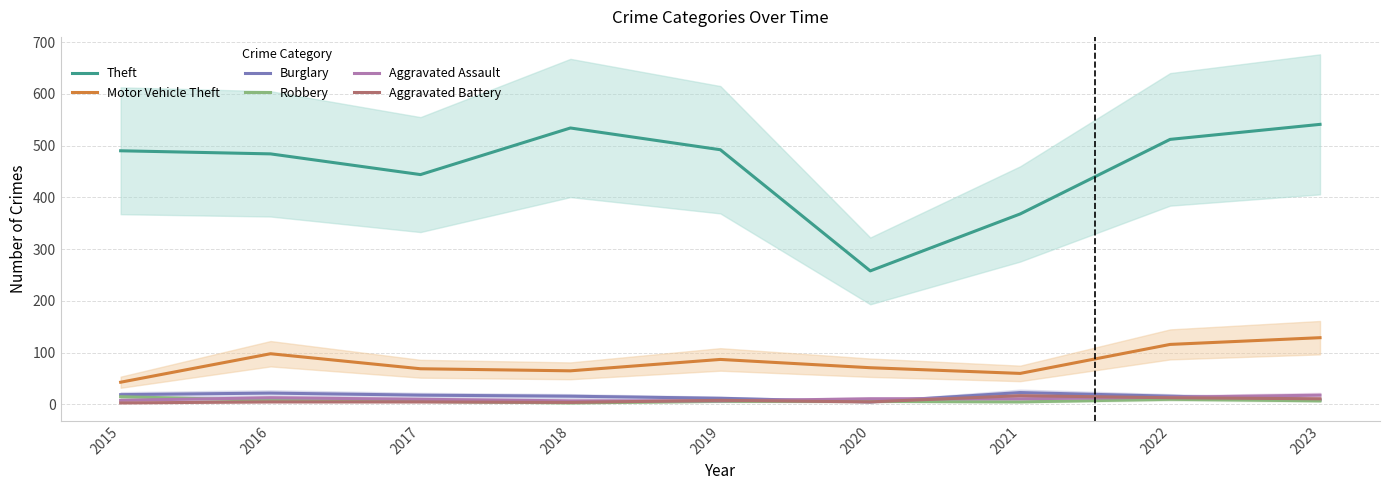

Which category has the lowest value in the Robbery series?

2018